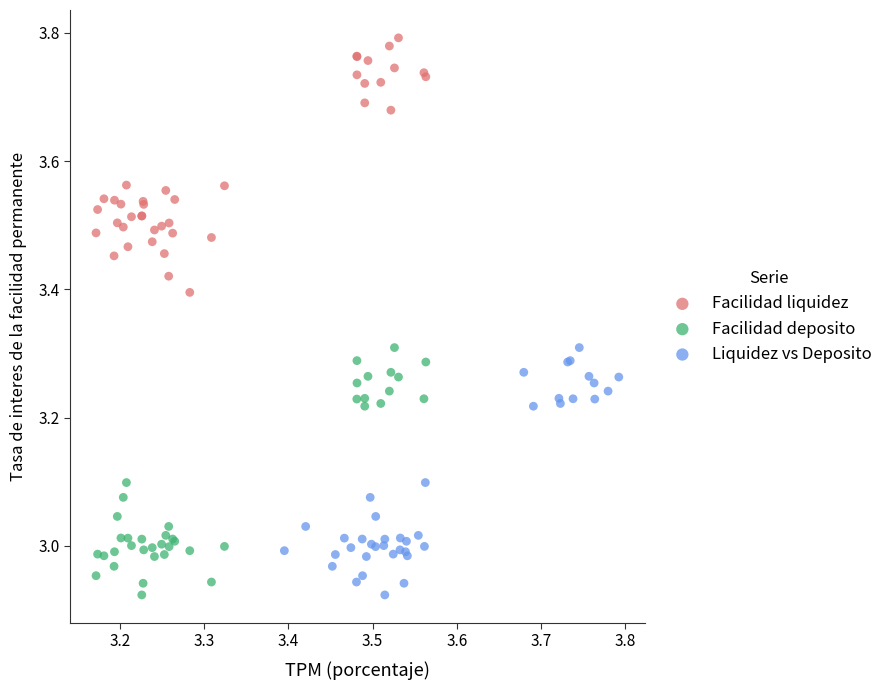

Which series contains the highest Y value?

Facilidad liquidez